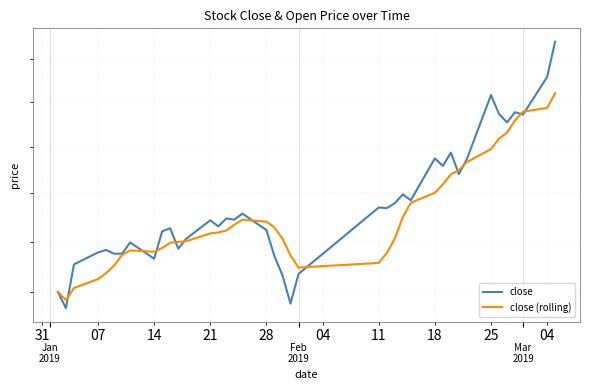

What are all the series names shown in the legend?

close, close (rolling)